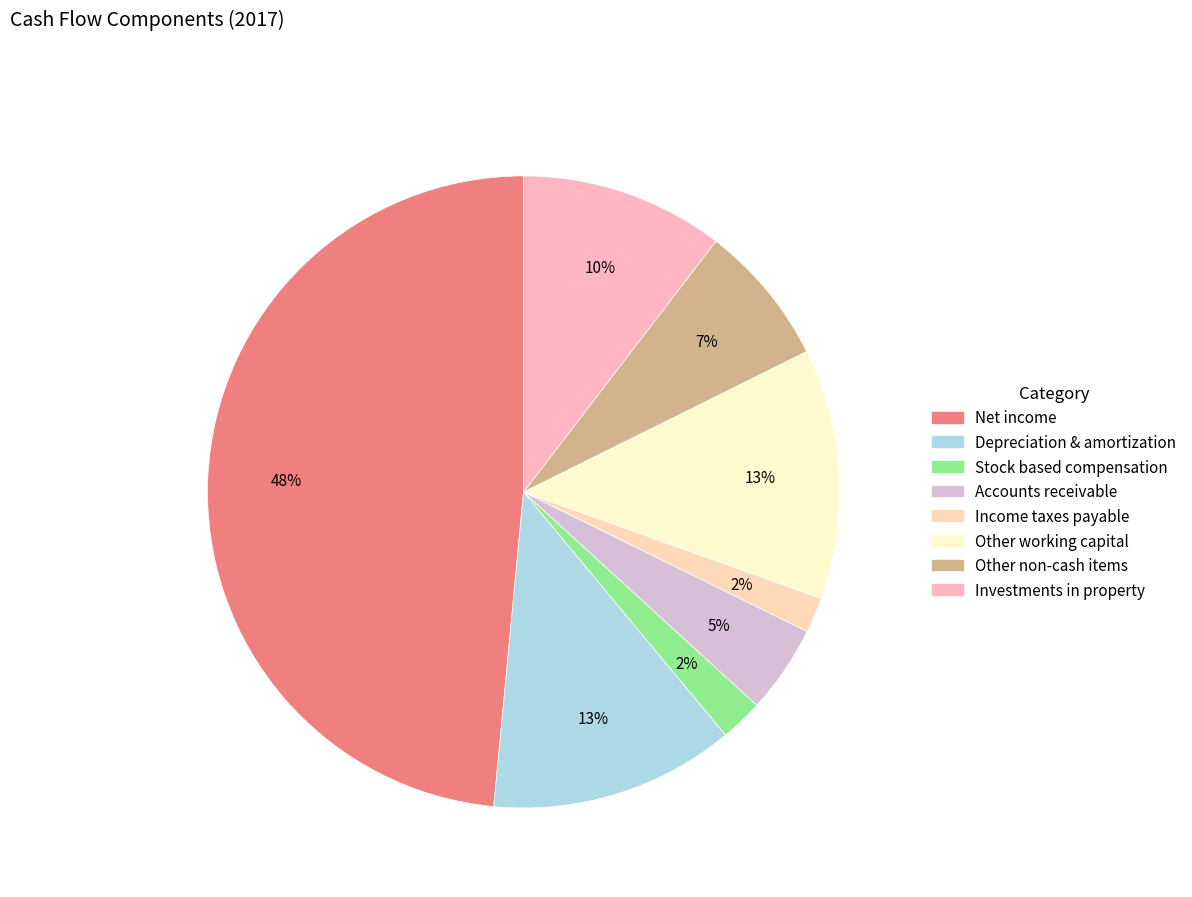

How many segments does this pie chart have?

8